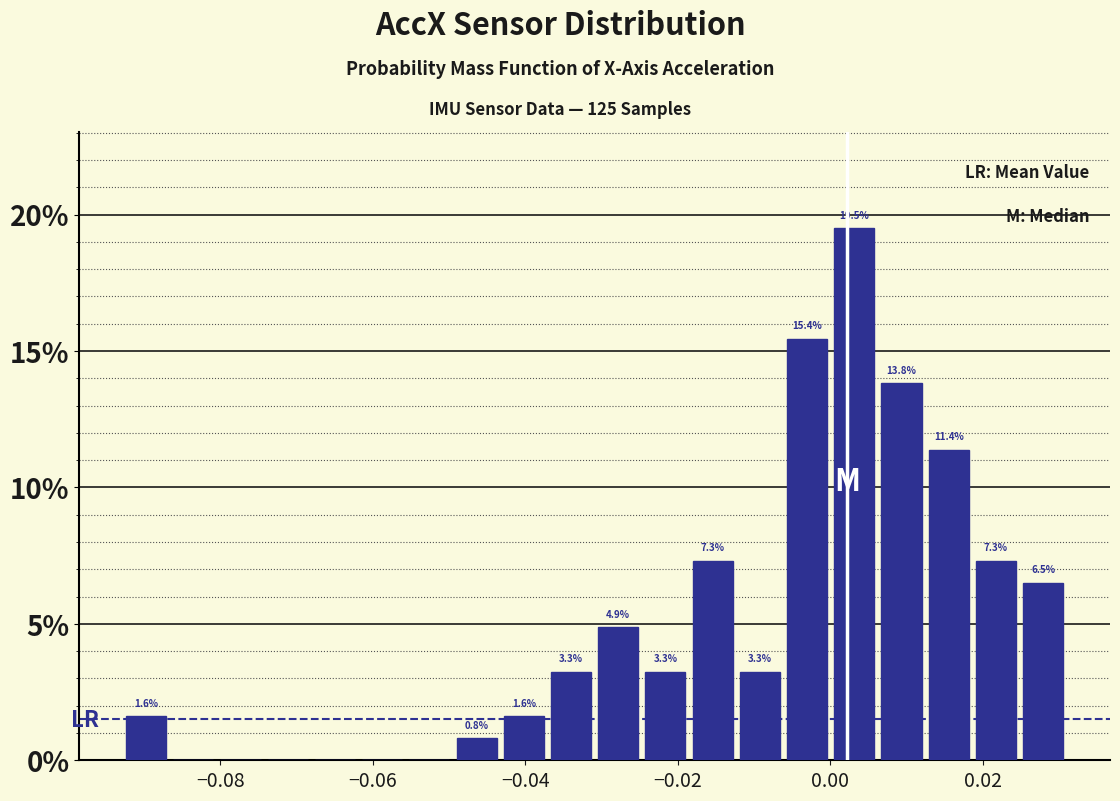

Read against the x-axis, roughly where is the centre of the tallest bar?

0.004